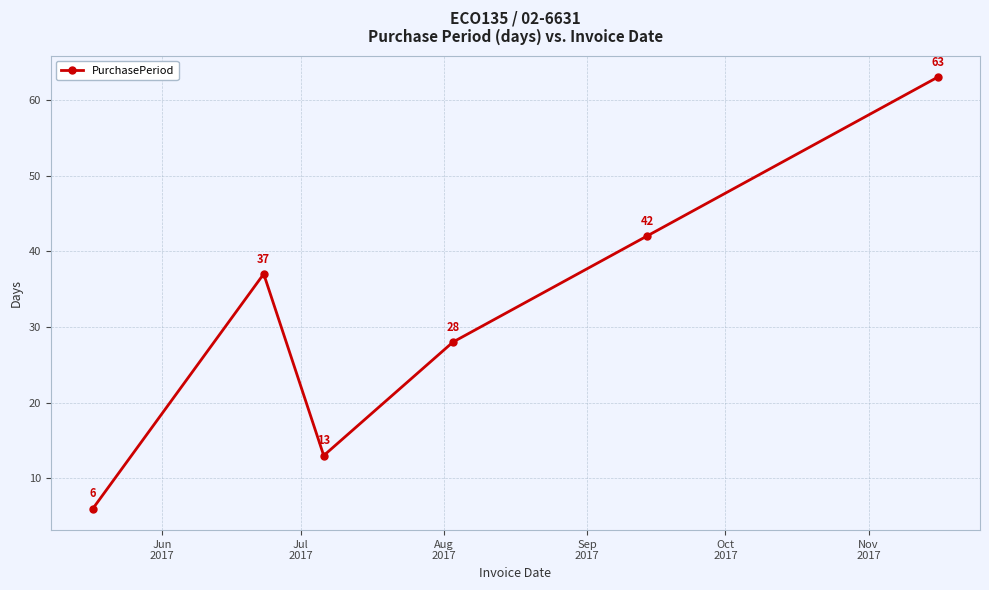

How many distinct data groups are displayed?

1